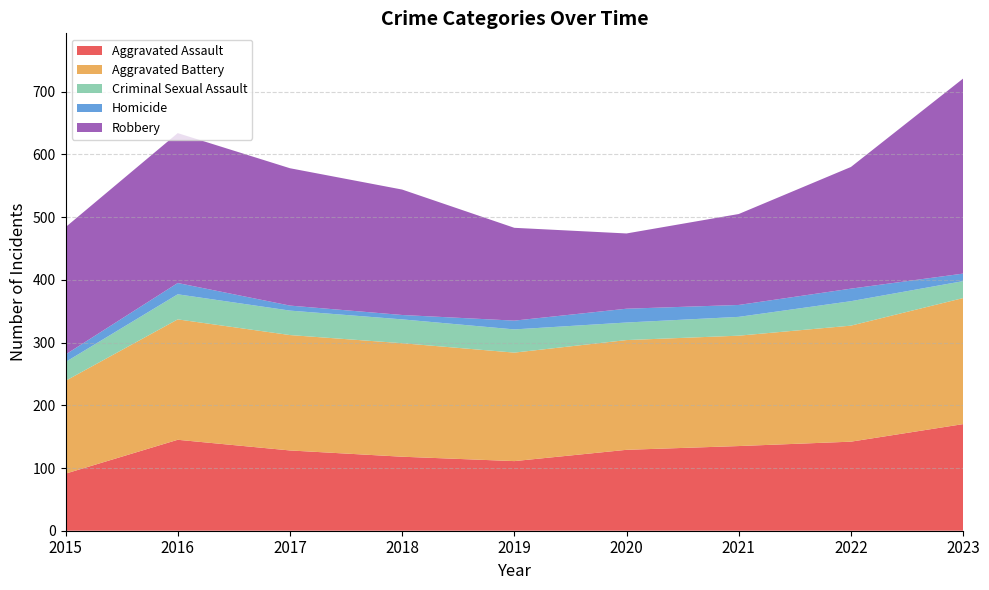

Reading left to right, extract all data points from this chart.

Aggravated Assault: 91	145	128	118	111	129	135	142	170
Aggravated Battery: 148	192	184	181	173	175	176	185	201
Criminal Sexual Assault: 30	40	39	38	37	28	30	39	27
Homicide: 12	18	8	7	14	22	19	20	12
Robbery: 203	239	219	200	148	120	145	194	311